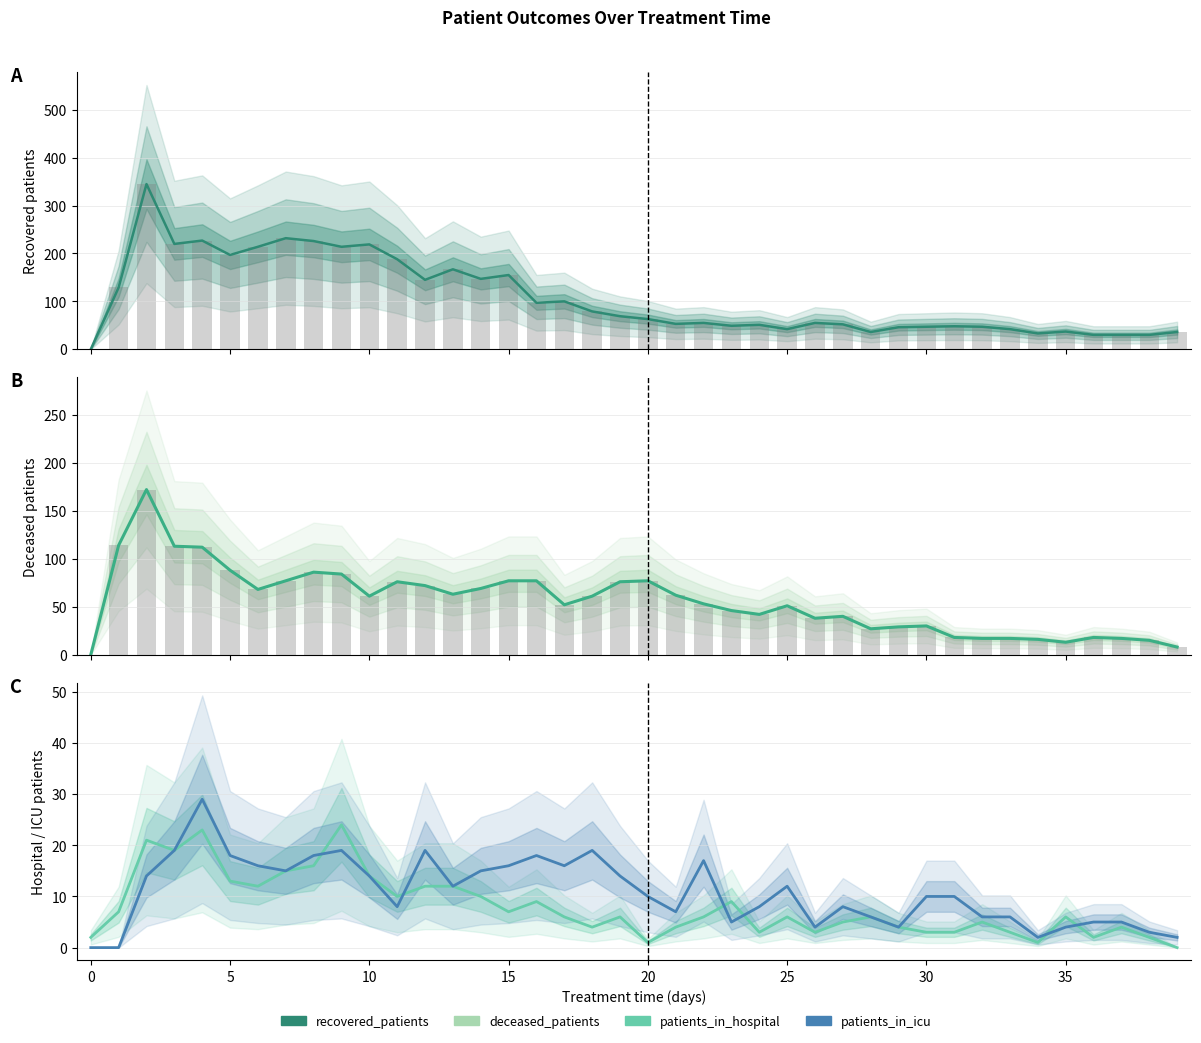

Are the bars horizontal?

No